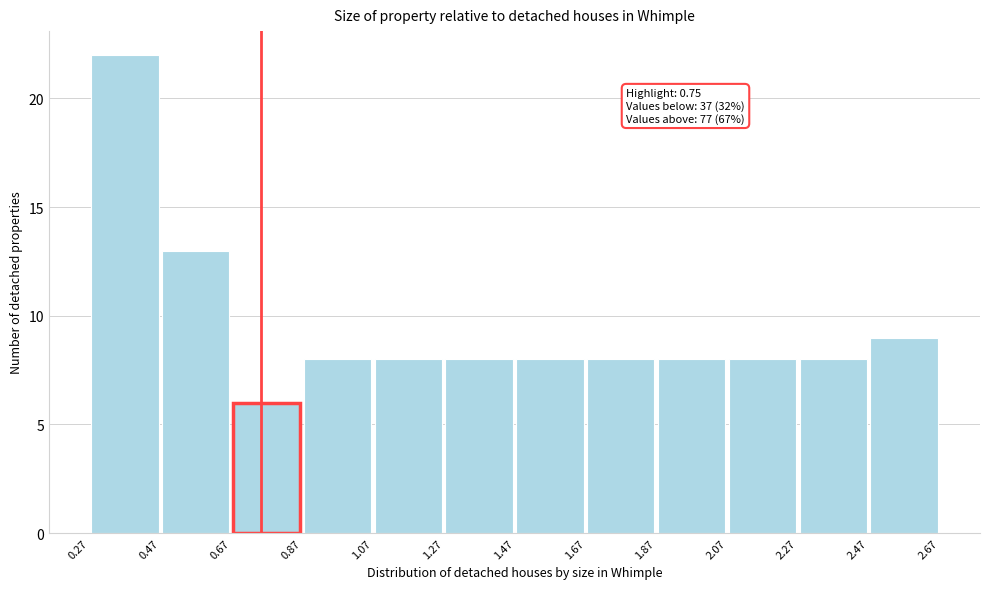

Which range on the x-axis has the tallest bar?

0.27 to 0.47